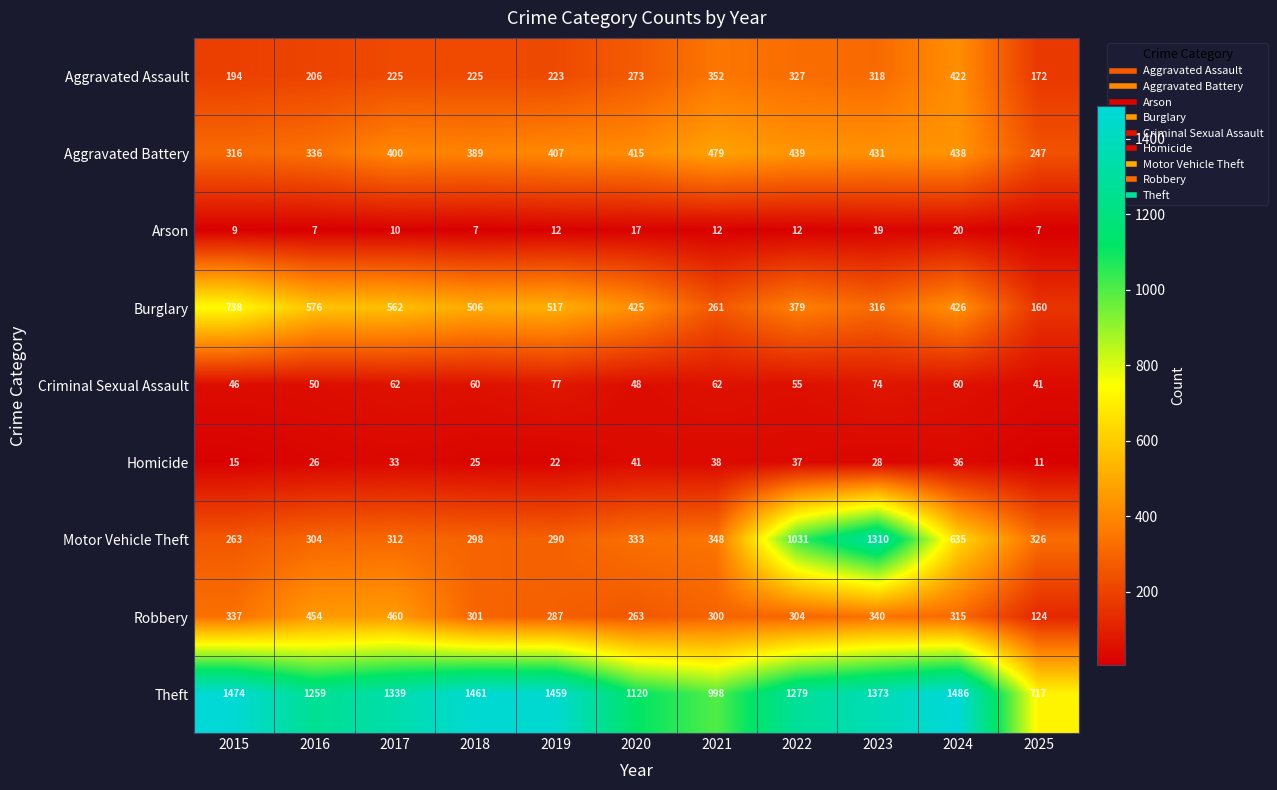

What is the approximate value of Aggravated Battery at 2019, to the nearest 50?

400